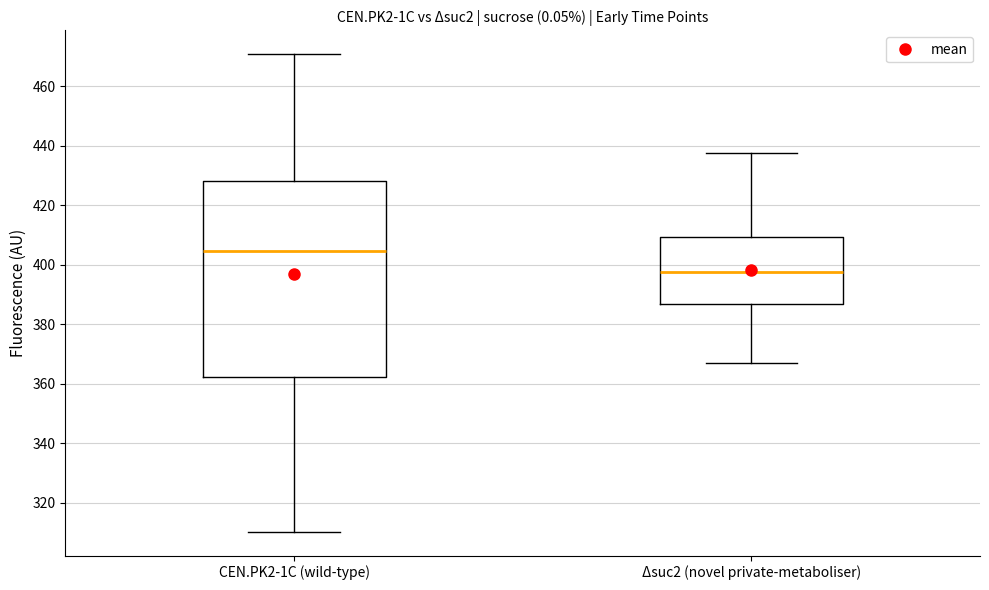

Reading left to right, read every box against the y-axis: the position of its median line, the range the box covers, and the ends of its whiskers. The values are not printed on the chart, so give them approximately, as read against the axis.

CEN.PK2-1C (wild-type): median 404, box 362 to 428, whiskers 310 to 470
Δsuc2 (novel private-metaboliser): median 398, box 386 to 410, whiskers 366 to 438